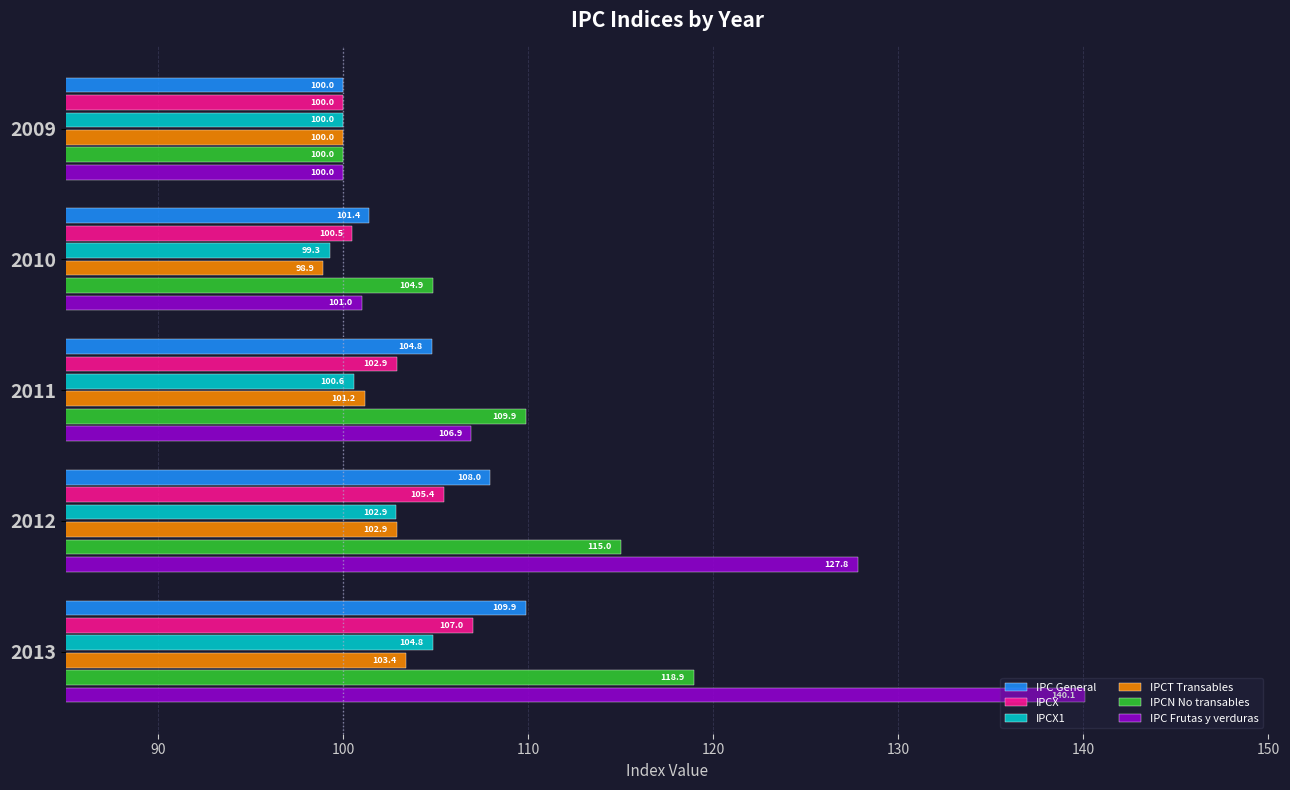

How many IPCX1 values are between 100 and 102?

2